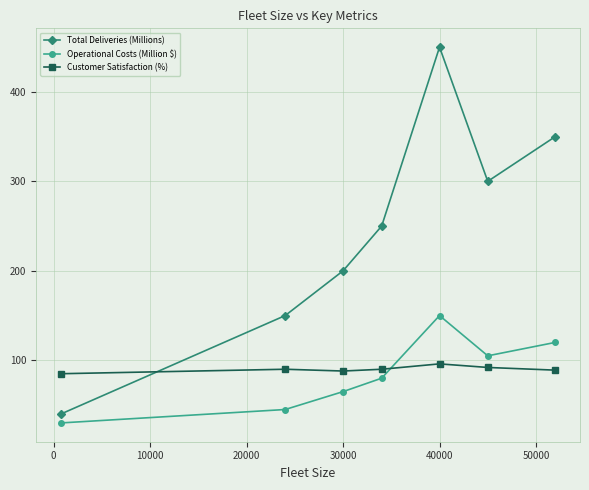

True or false: Total Deliveries (Millions) and Operational Costs (Million $) intersect in this chart.

False